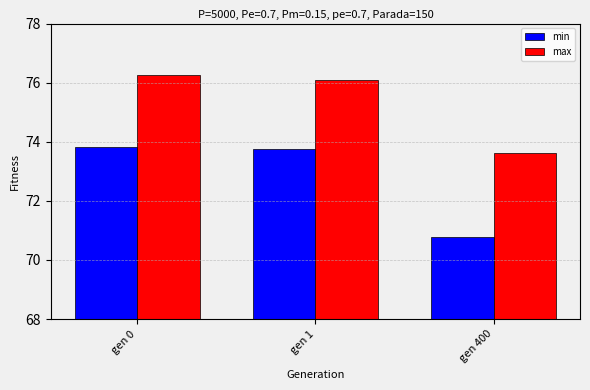

Reading right to left, list all the values displayed in this chart.

min: 70.8	73.8	73.8
max: 73.6	76.1	76.3